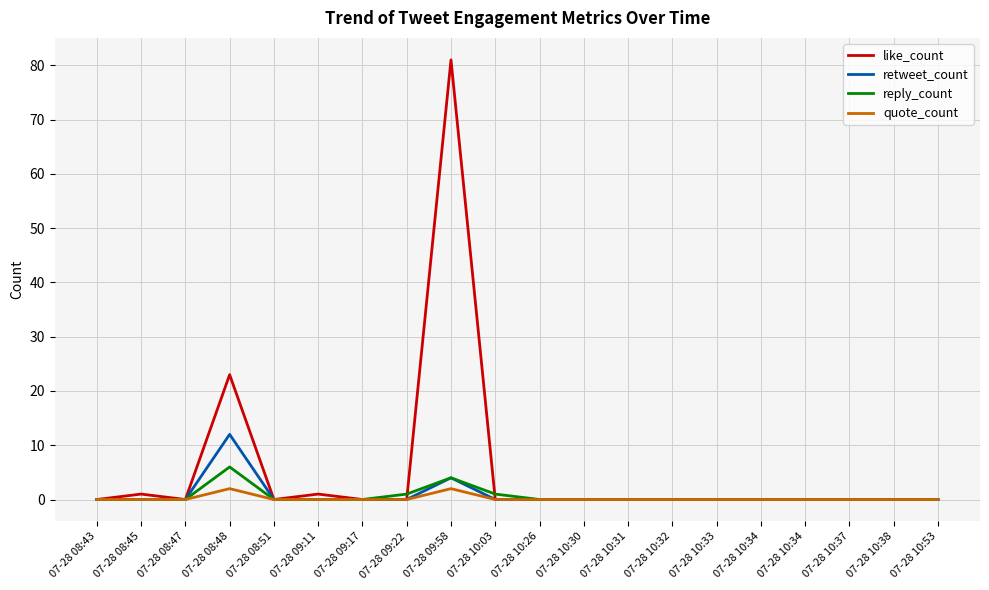

Is this an area chart (filled region under the line)?

No